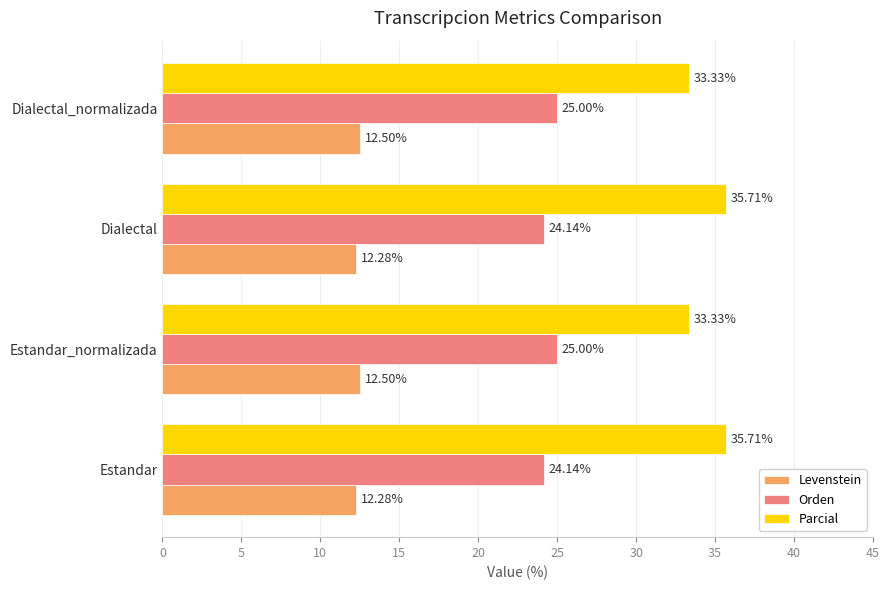

Count the Orden values in the range 24 to 25.

4